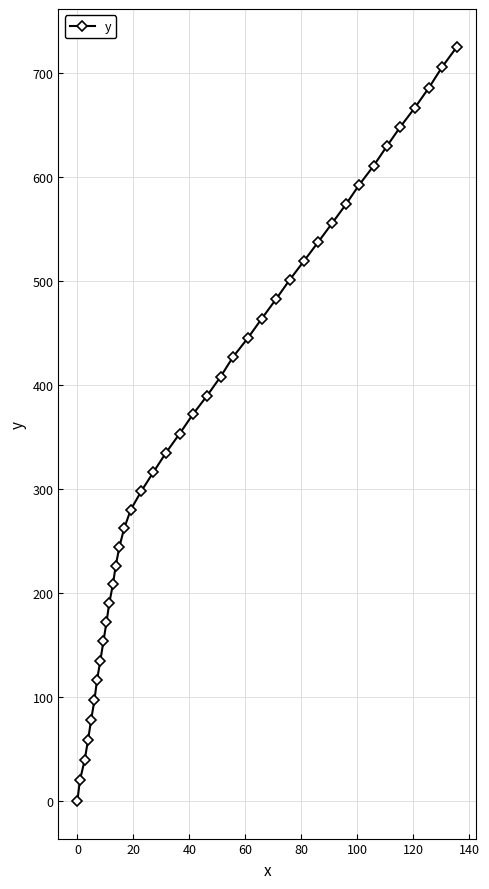

What is the average value?

363.2